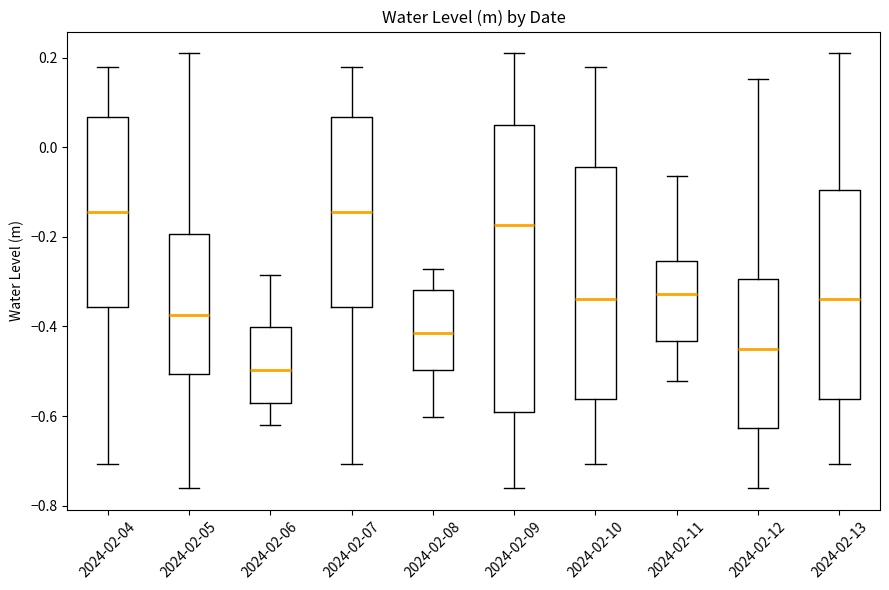

Reading left to right, transcribe this box plot: for each box, give where its median line is, the range the box spans, and where its two whiskers end, as read against the y-axis. The values are not printed on the chart, so give them approximately, as read against the axis.

2024-02-04: median -0.14, box -0.36 to 0.06, whiskers -0.70 to 0.18
2024-02-05: median -0.38, box -0.50 to -0.20, whiskers -0.76 to 0.22
2024-02-06: median -0.50, box -0.58 to -0.40, whiskers -0.62 to -0.28
2024-02-07: median -0.14, box -0.36 to 0.06, whiskers -0.70 to 0.18
2024-02-08: median -0.42, box -0.50 to -0.32, whiskers -0.60 to -0.28
2024-02-09: median -0.18, box -0.60 to 0.06, whiskers -0.76 to 0.22
2024-02-10: median -0.34, box -0.56 to -0.04, whiskers -0.70 to 0.18
2024-02-11: median -0.32, box -0.44 to -0.26, whiskers -0.52 to -0.06
2024-02-12: median -0.44, box -0.62 to -0.30, whiskers -0.76 to 0.16
2024-02-13: median -0.34, box -0.56 to -0.10, whiskers -0.70 to 0.22